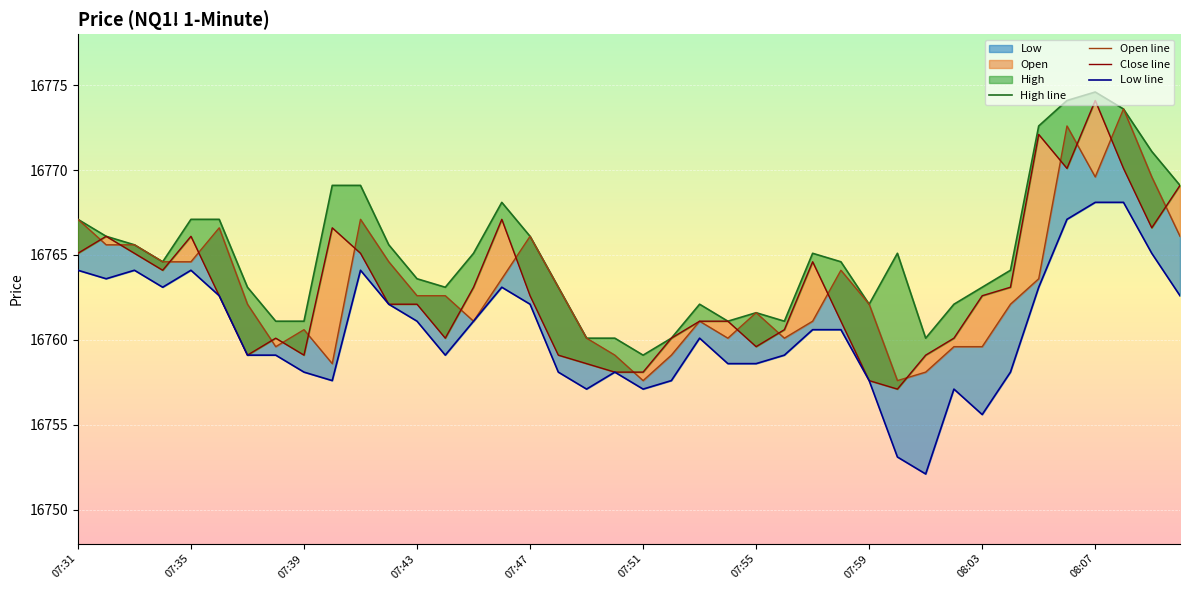

At how many categories does at least one series exceed 16753?

40